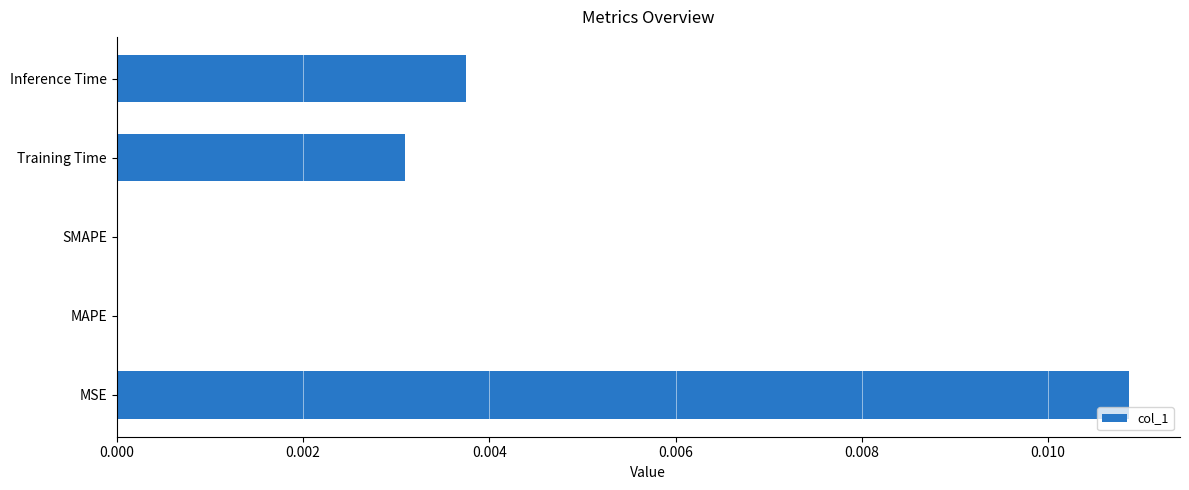

Is it true that the value at Training Time is 0.0?

True